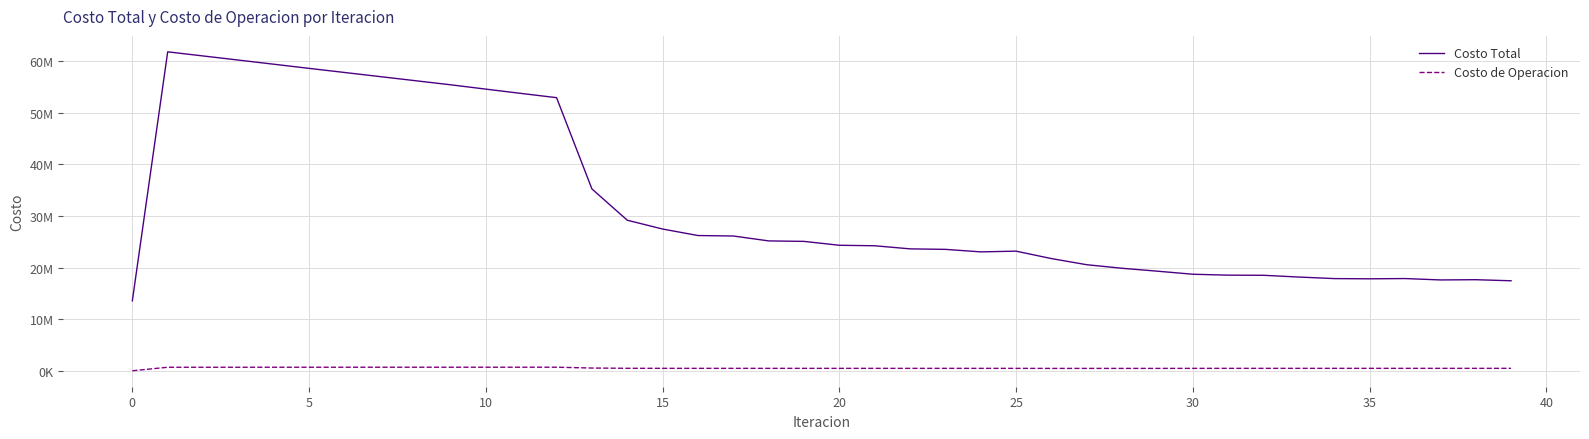

What is the greatest value displayed?

61772019.4